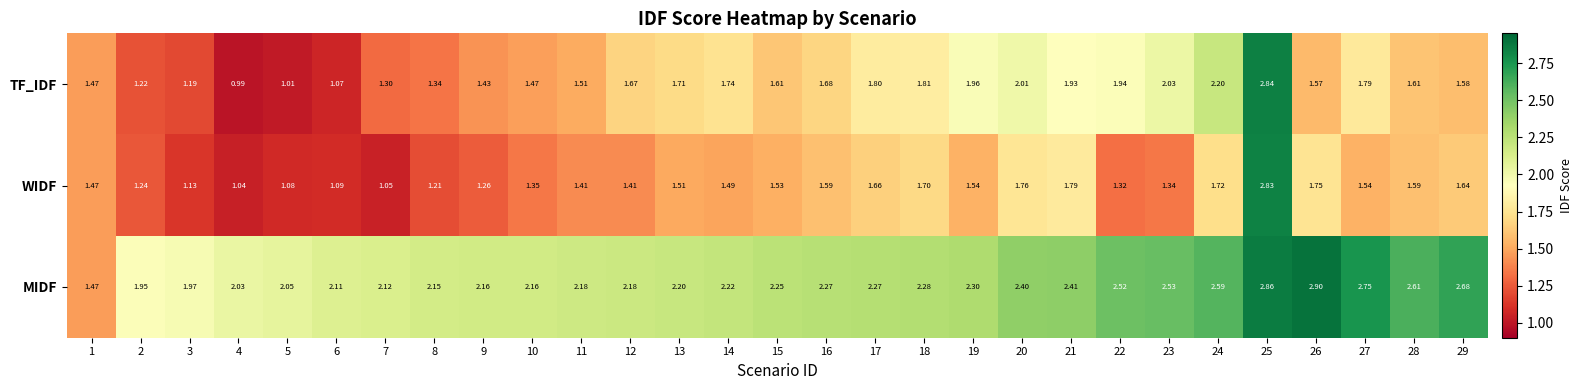

Which series has the largest total across all categories?

MIDF